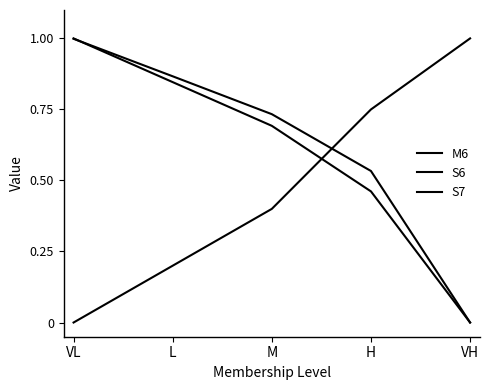

Is this an area chart (filled region under the line)?

No